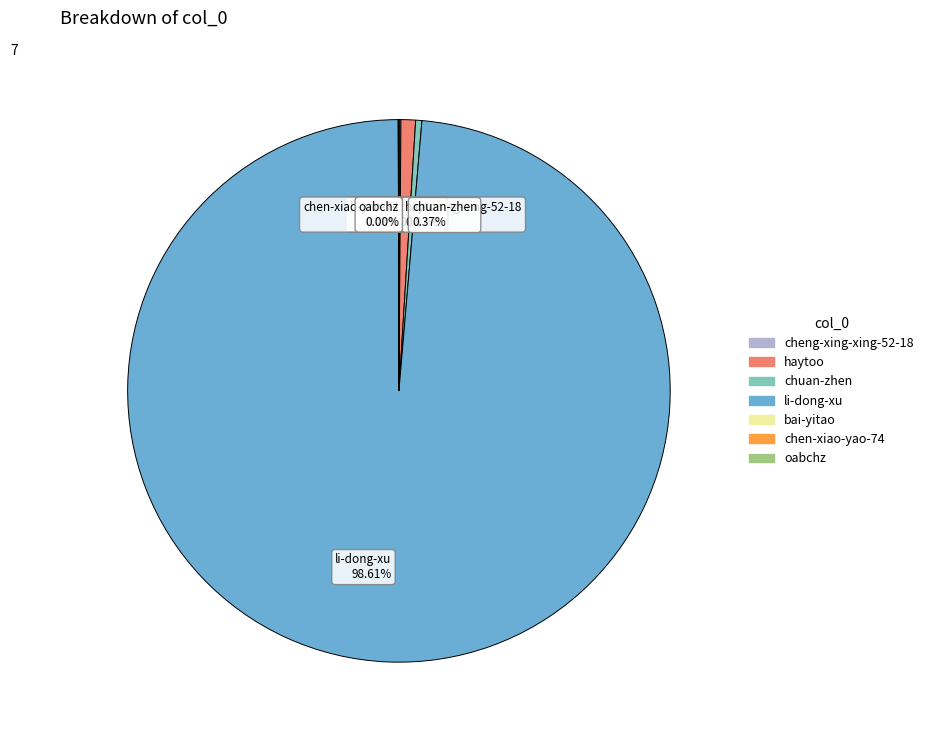

Is there any slice that represents more than half of the pie?

Yes